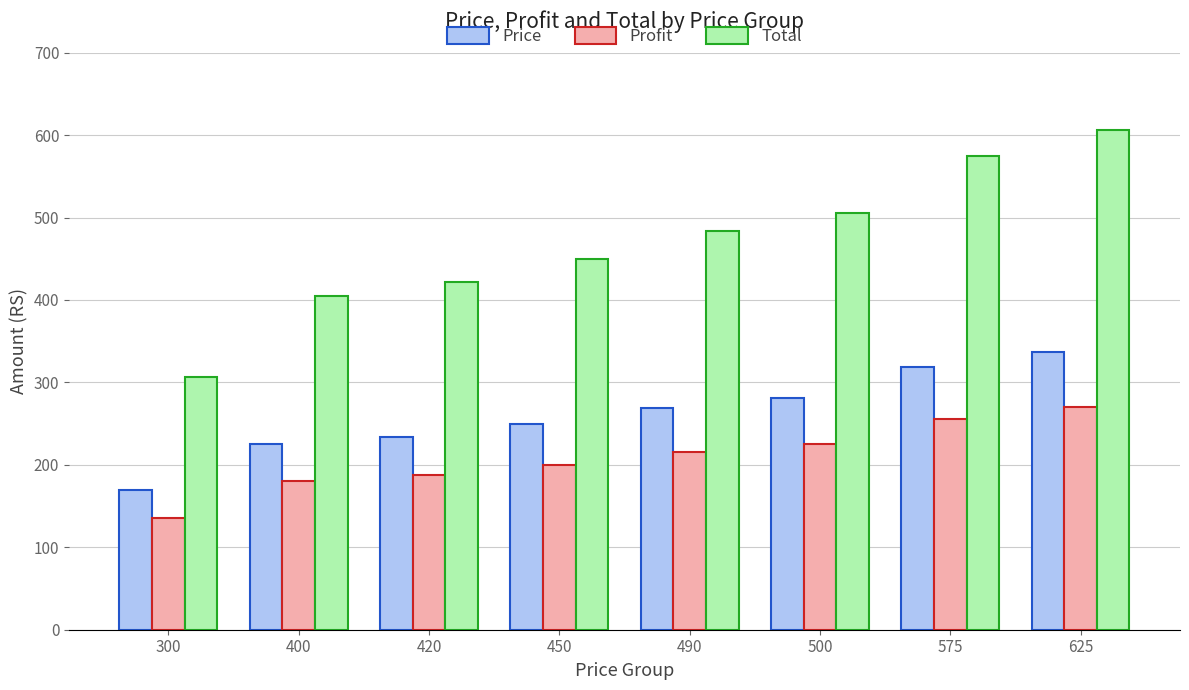

How many bars are there in total?

24